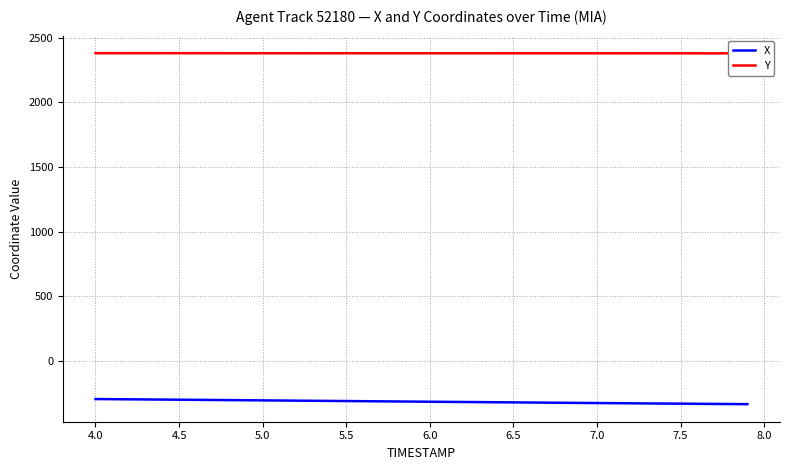

The X series shows -328.2 at 7.5. True or false?

True